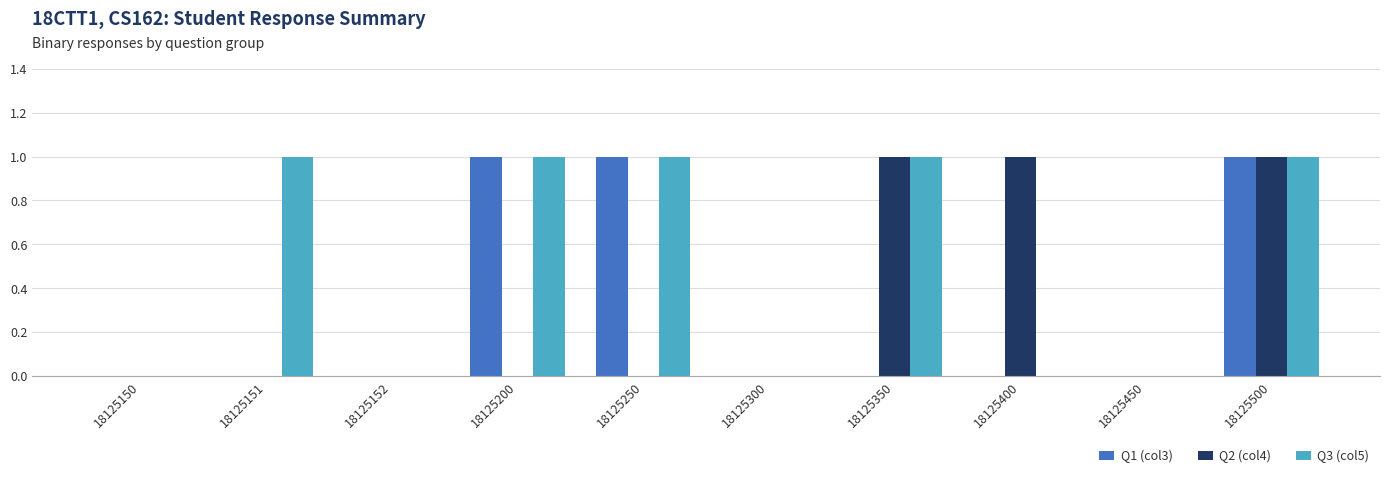

What value does the Q1 (col3) series have at 18125250?

1